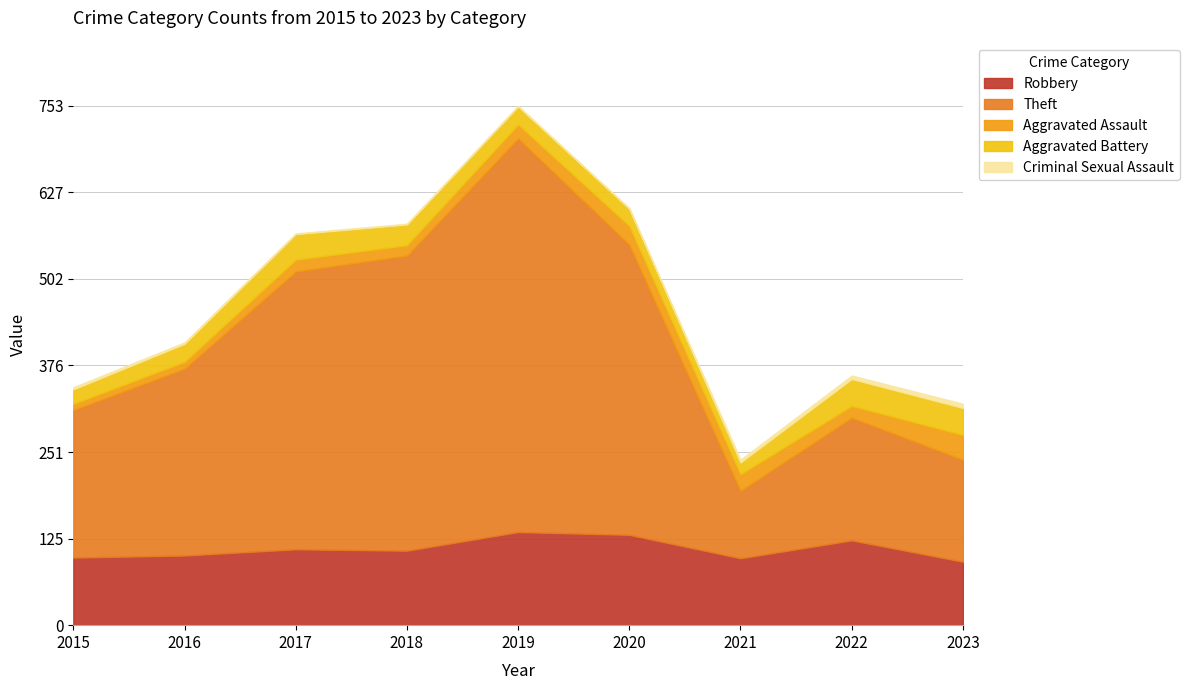

Reading left to right, extract all data points from this chart.

Robbery: 98	101	110	108	135	131	97	123	92
Theft: 214	271	403	428	571	421	98	178	148
Aggravated Assault: 9	10	17	15	20	27	24	17	36
Aggravated Battery: 21	26	37	30	26	25	17	39	39
Criminal Sexual Assault: 3	2	1	1	1	0	4	5	6